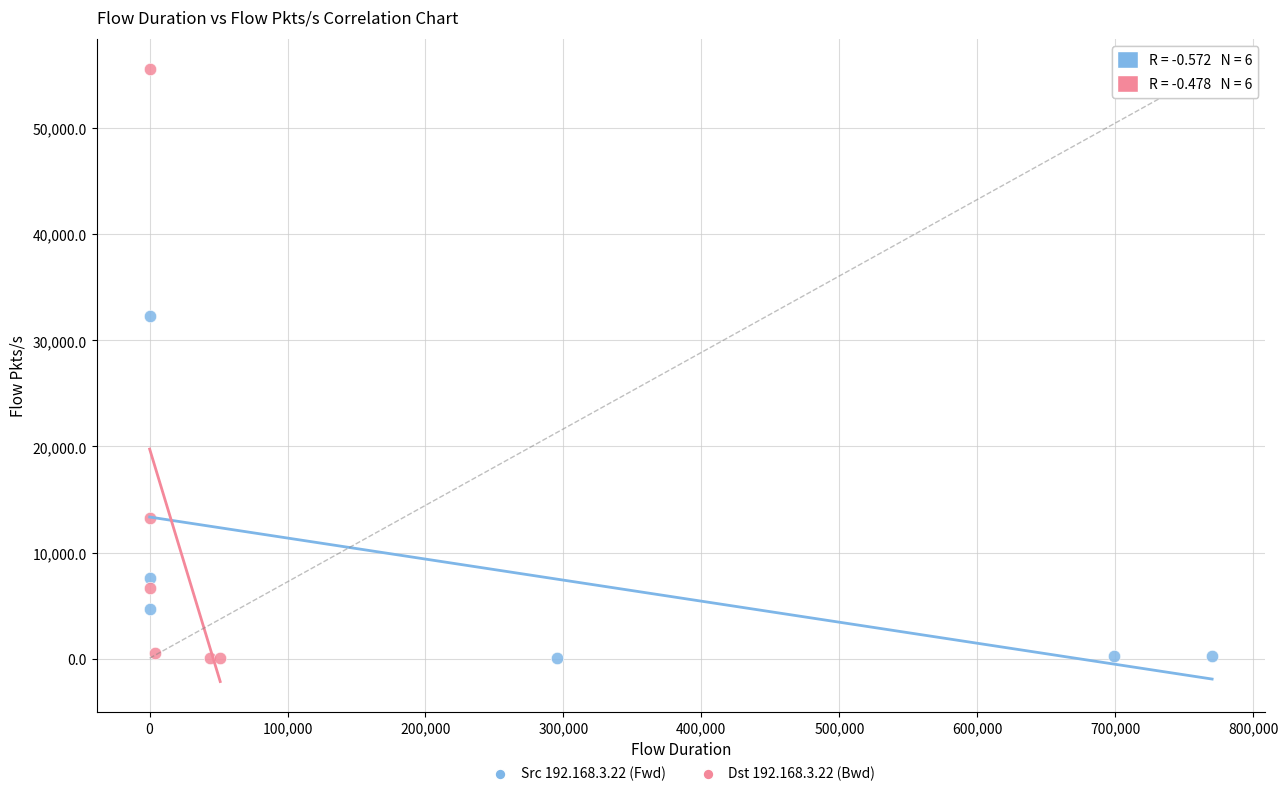

Which series reaches the maximum Y coordinate?

Dst 192.168.3.22 (Bwd)